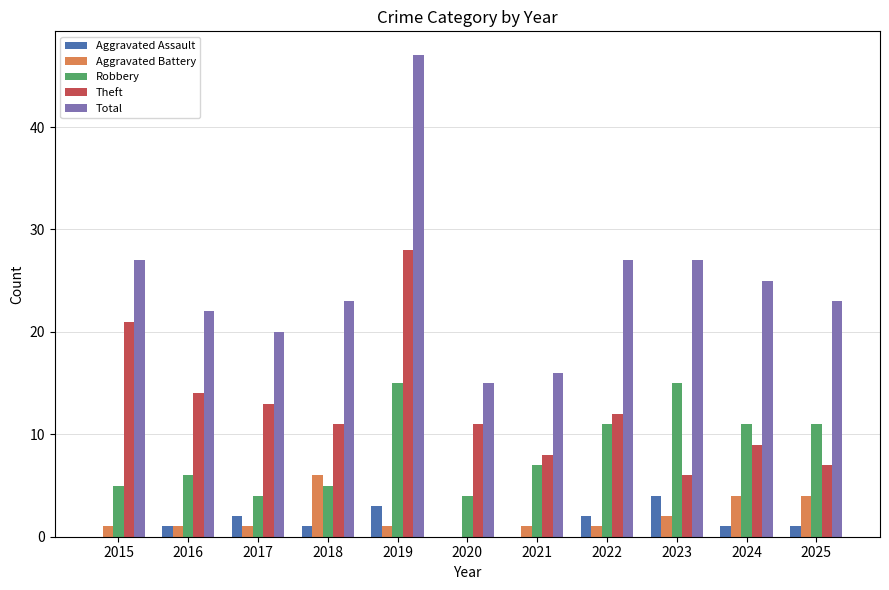

Is the value of Theft at 2017 greater than the value of Robbery at 2016?

Yes